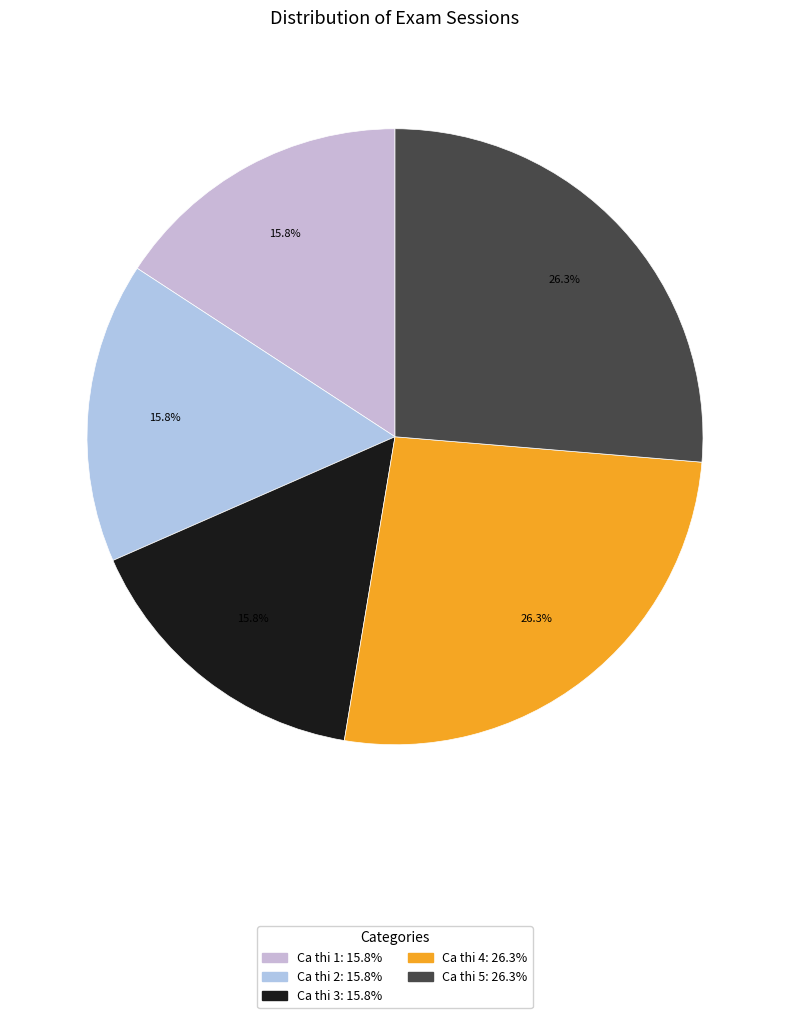

Which slice is the largest?

Ca thi 4